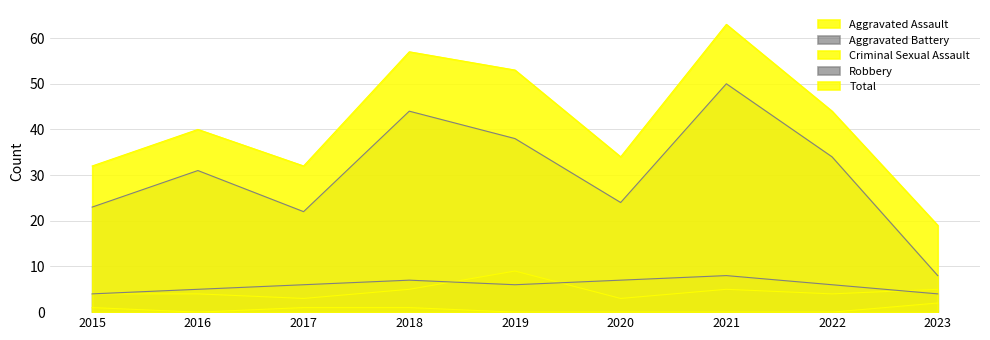

True or false: Total and Aggravated Assault intersect in this chart.

False